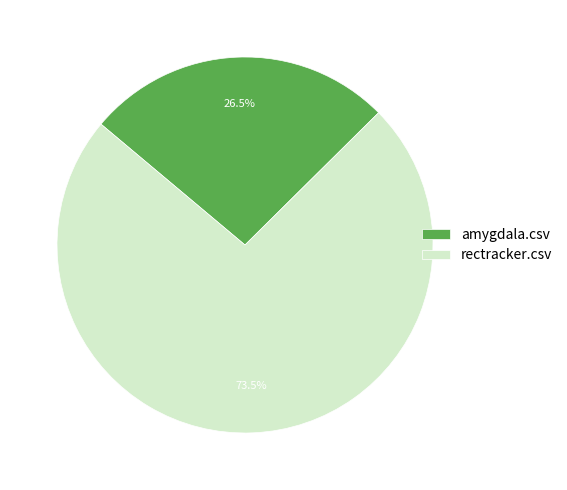

Is the sum of rectracker.csv and amygdala.csv greater than half?

Yes